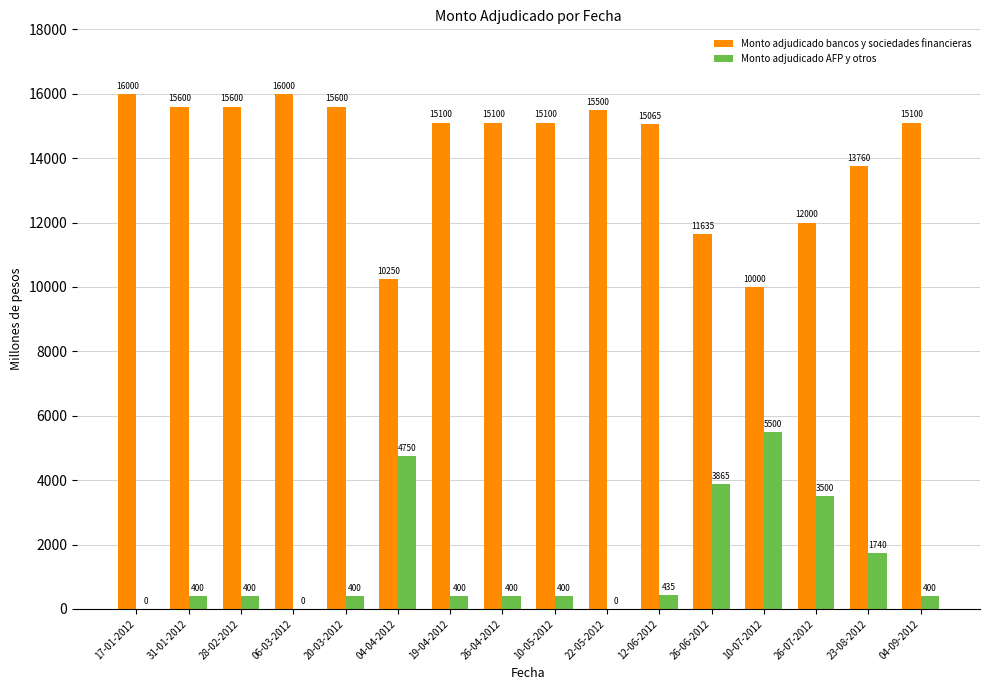

The Monto adjudicado AFP y otros series shows 8803 at 10-07-2012. True or false?

False